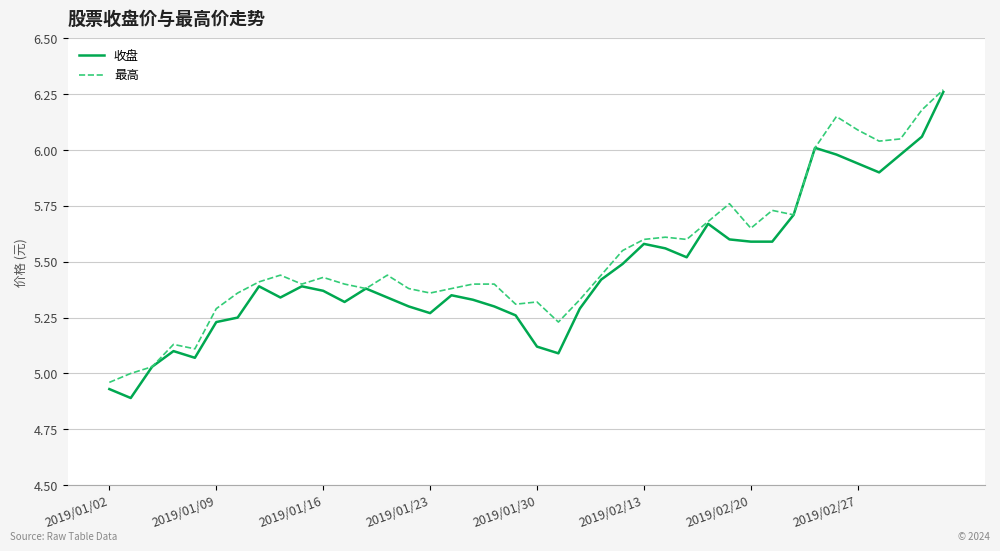

Which series has the largest range (max minus min)?

收盘